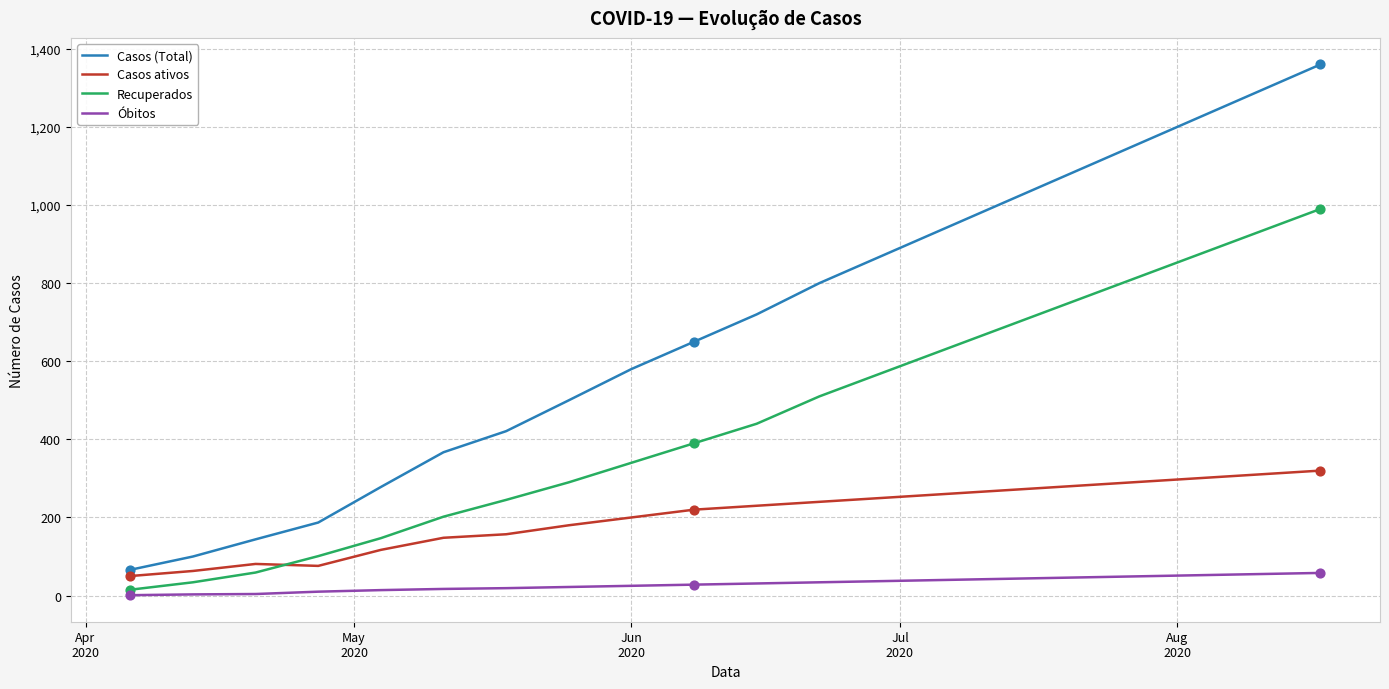

Which series has the largest range (max minus min)?

Casos (Total)